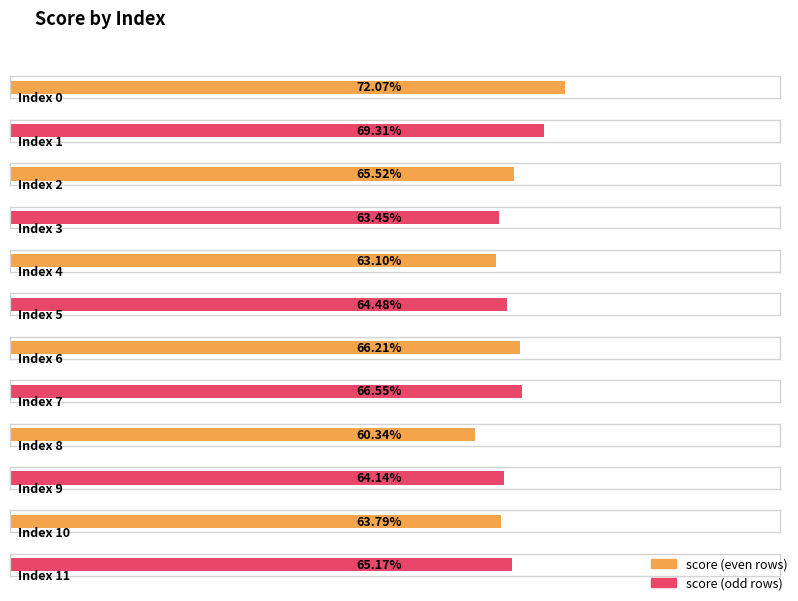

Rank the categories by value from highest to lowest.

0, 1, 7, 6, 2, 11, 5, 9, 10, 3, 4, 8